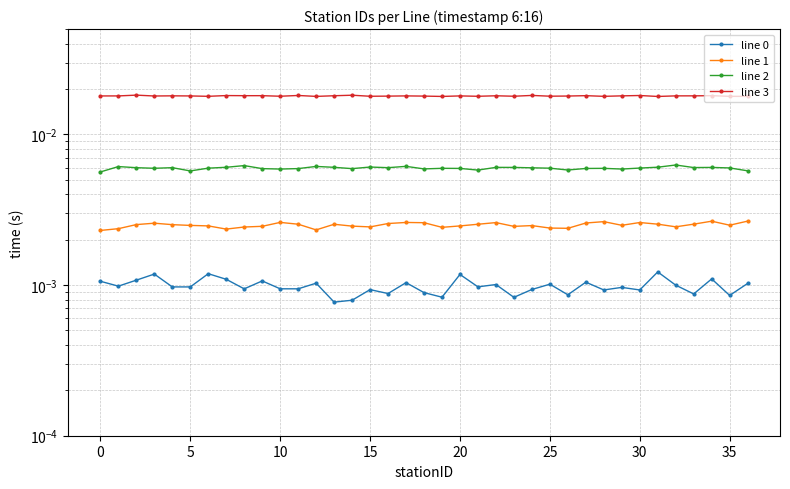

List the series in order of their peak value, lowest first.

line 0, line 1, line 2, line 3